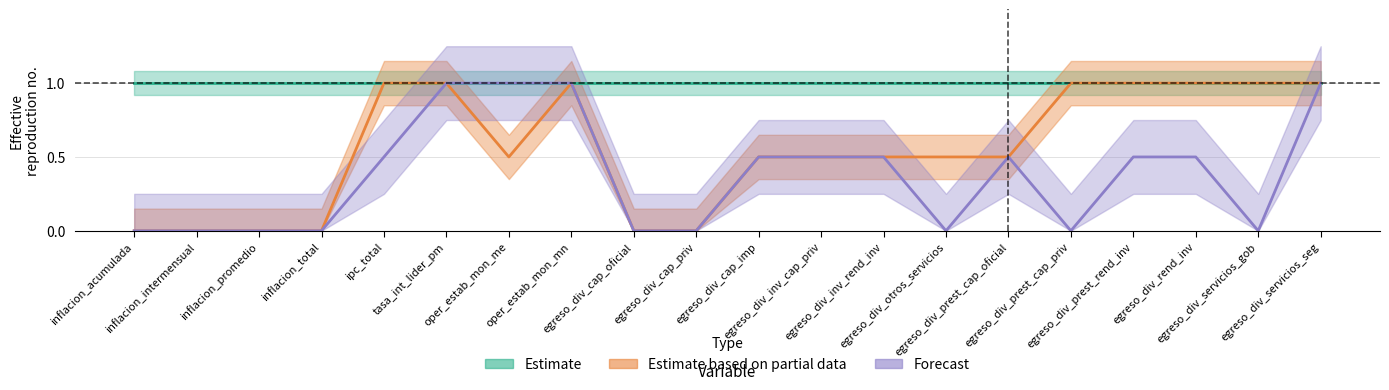

How many categories are shown in the chart?

20